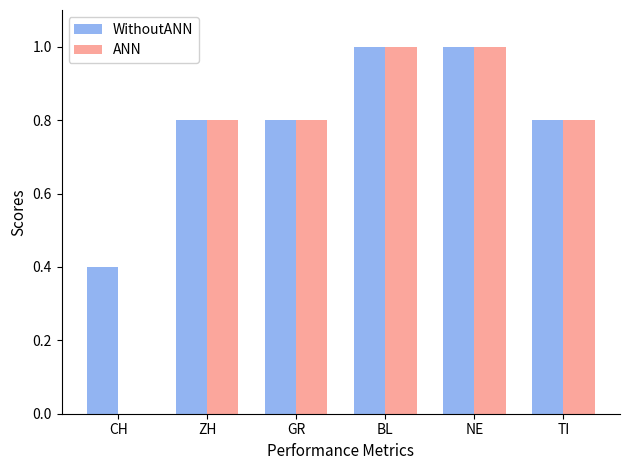

What are all the series names shown in the legend?

WithoutANN, ANN